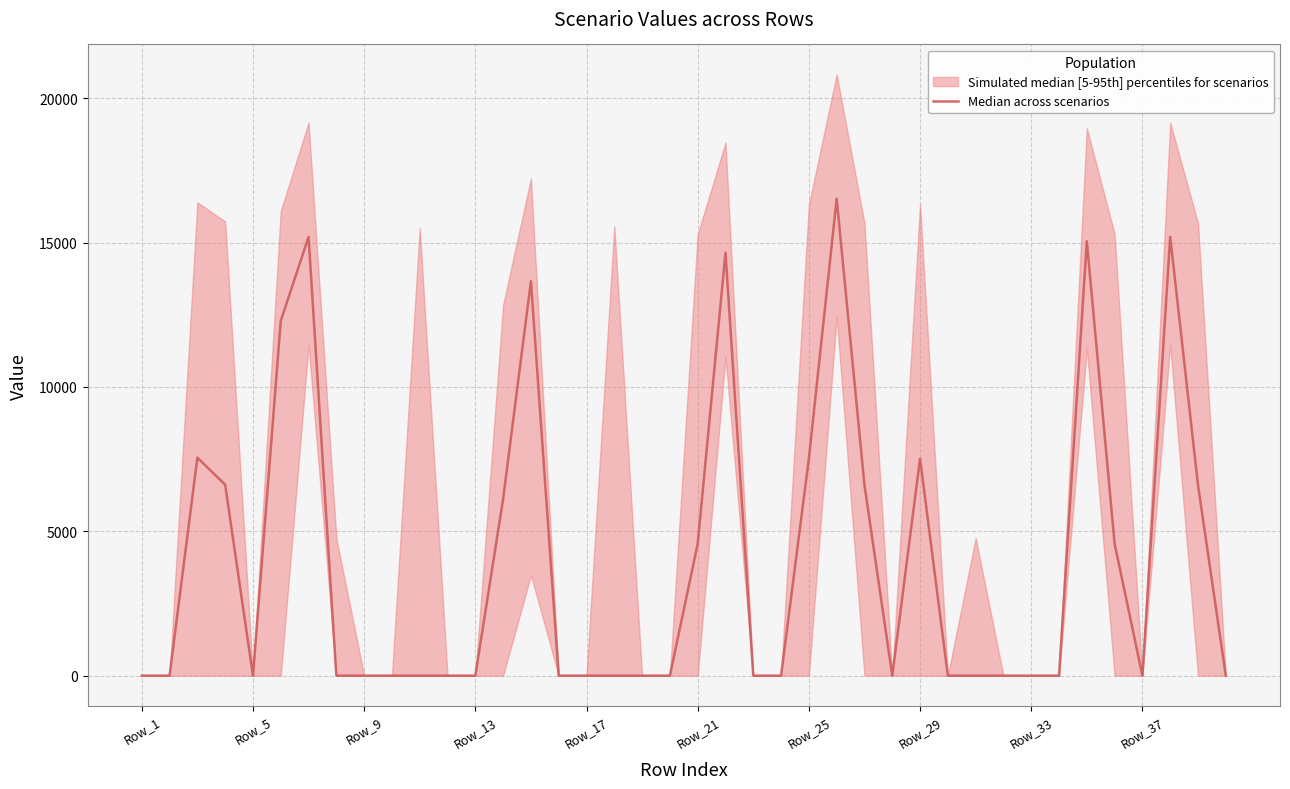

What is the difference between the second highest and second lowest values?

15196.3